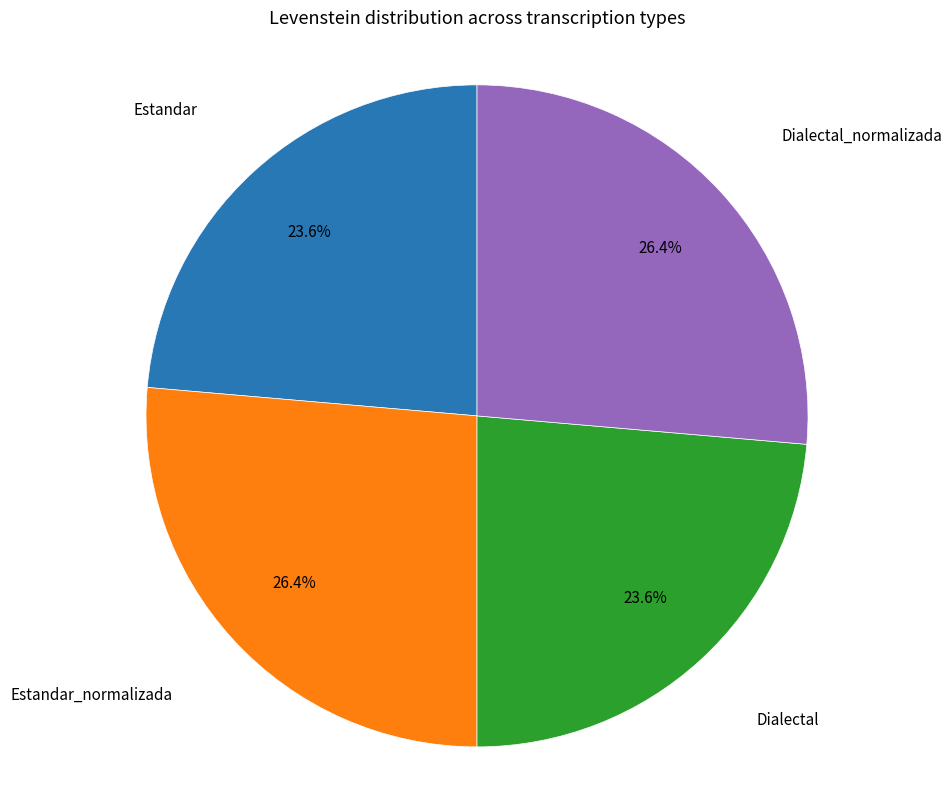

Is there any slice that represents more than half of the pie?

No